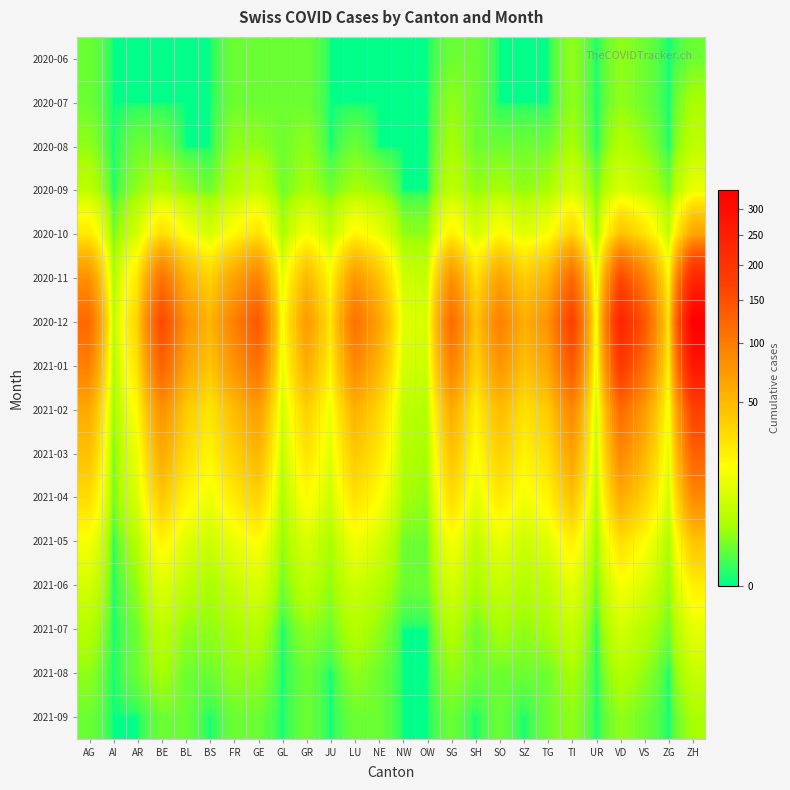

Which category has the highest value across all series?

ZH